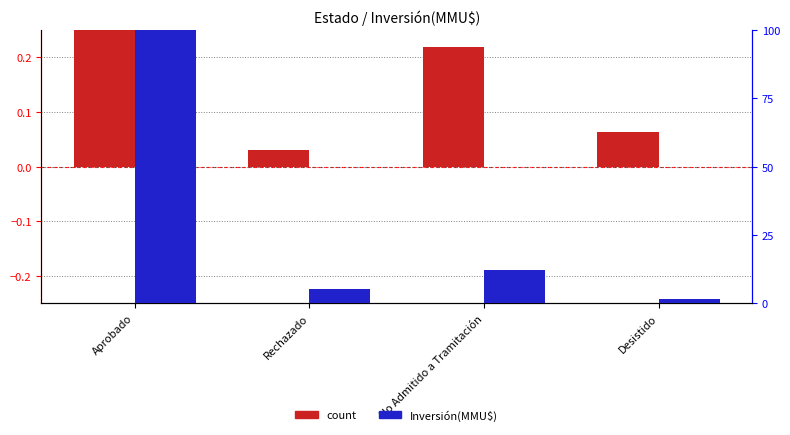

Which series has the widest spread of values?

Inversión(MMU$)